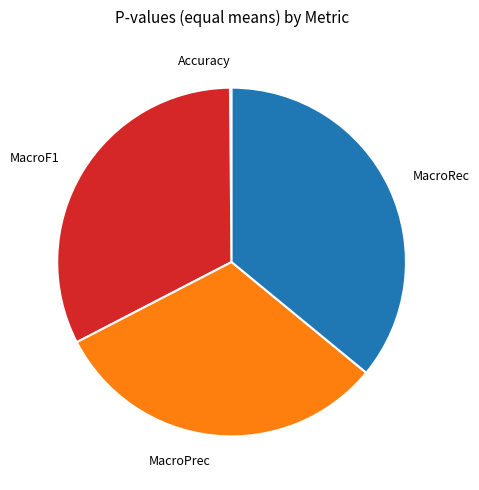

Which has a higher value, MacroF1 or MacroPrec?

MacroF1